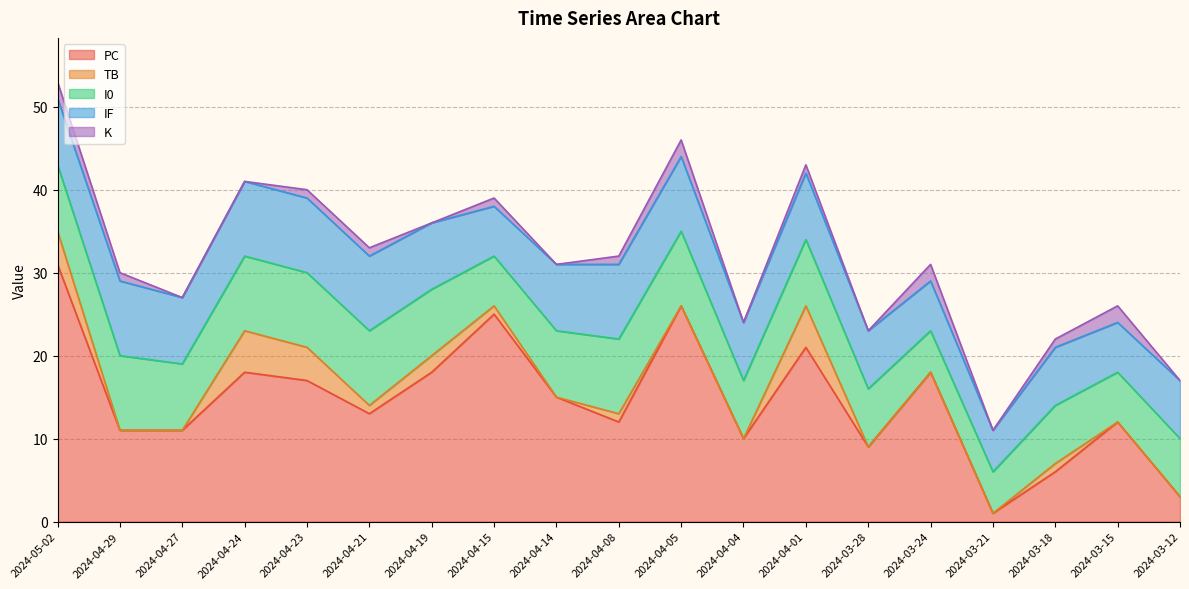

What is the value of the IF point at the 11th from the left?

9